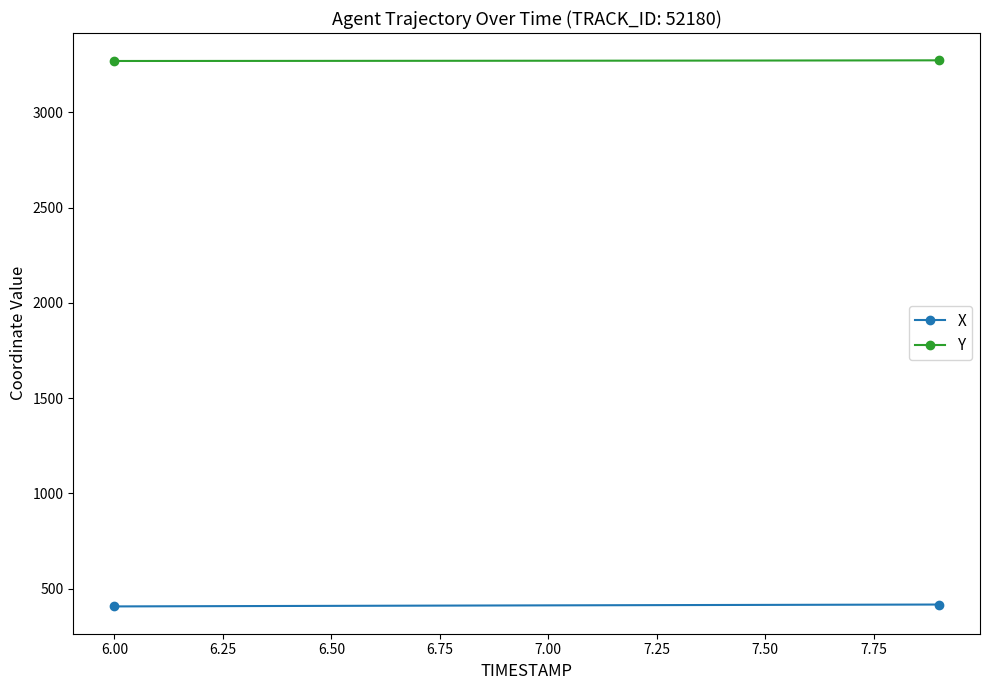

What is the average value of the X series?

412.2